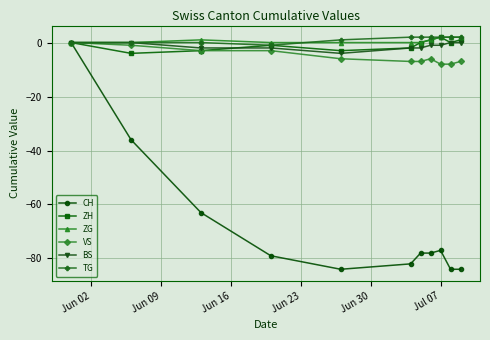

What is the value of the VS point at the 10th from the left?

-8